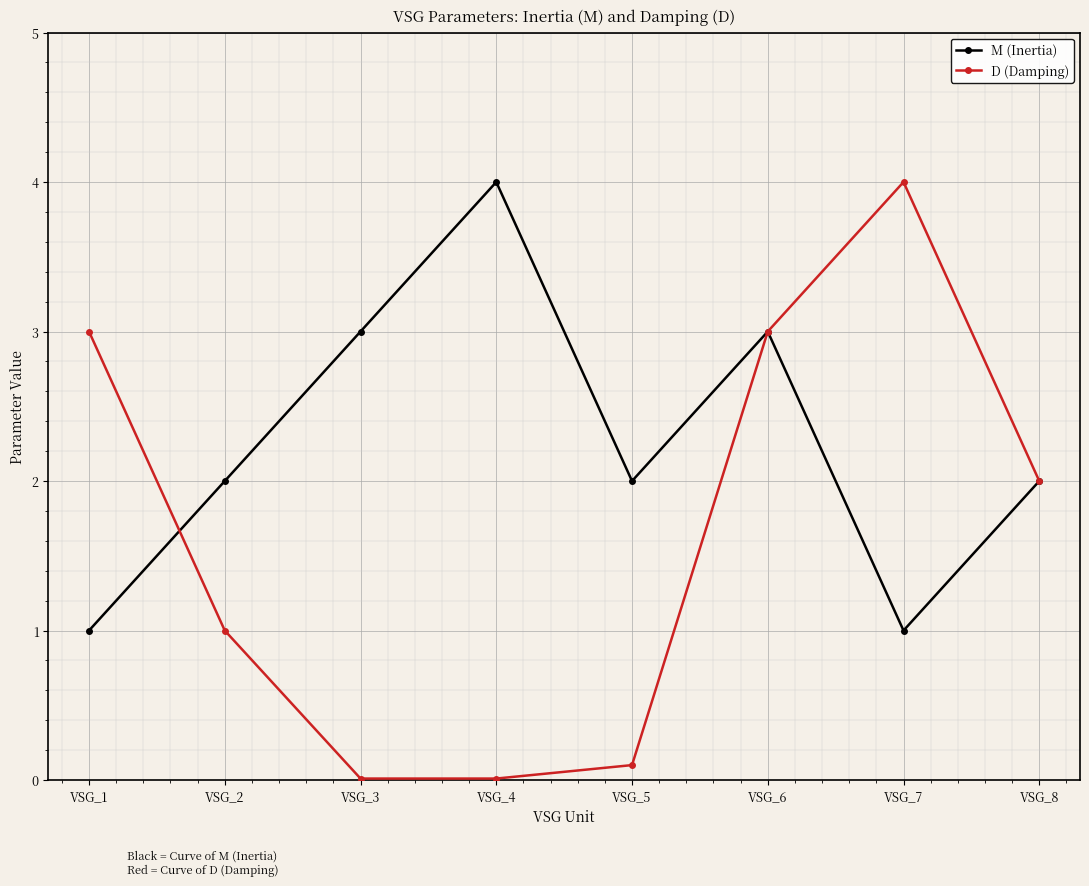

What is the total value across all series at VSG_8?

4.0